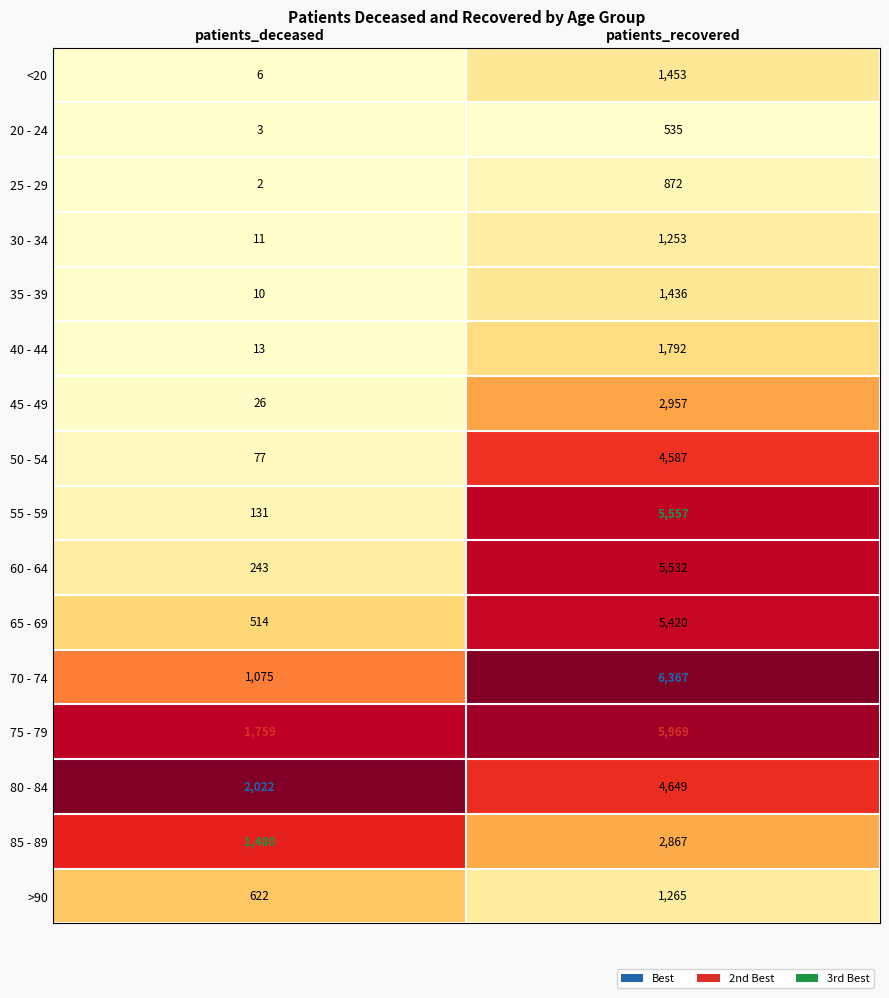

List the labels in order of 20 - 24 value, largest first.

patients_recovered, patients_deceased